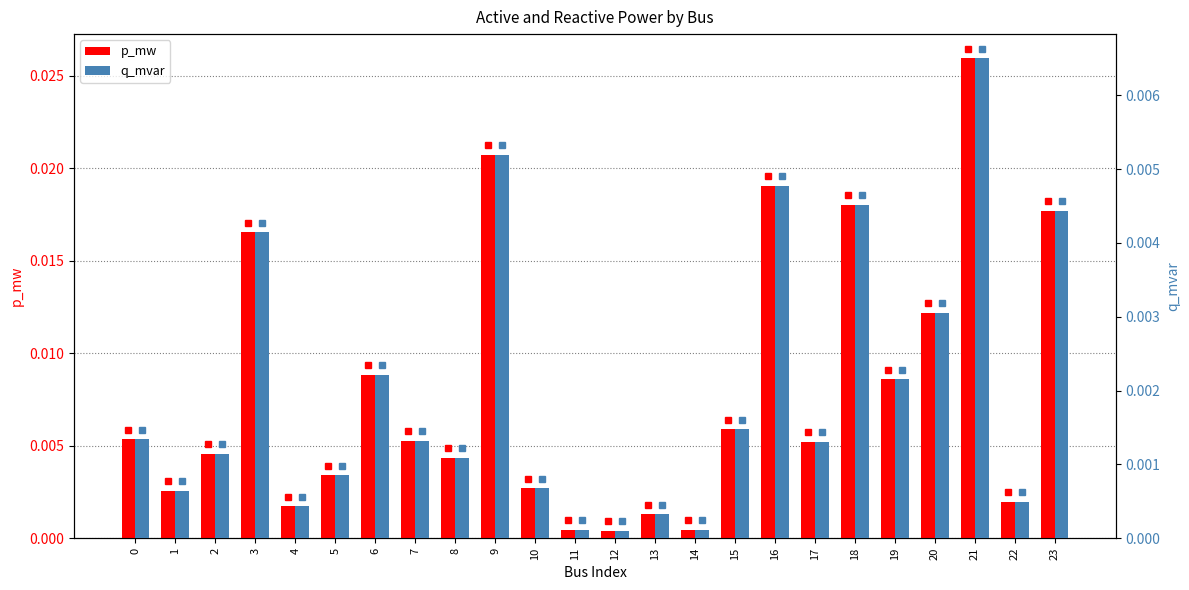

How many categories are shown in the chart?

24